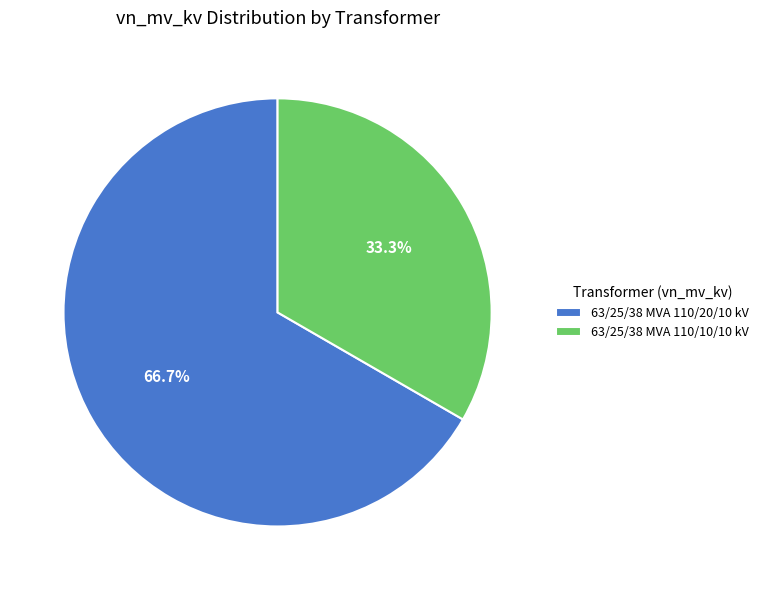

Approximately how many times larger is the value at 63/25/38 MVA 110/20/10 kV compared to 63/25/38 MVA 110/10/10 kV?

2.0